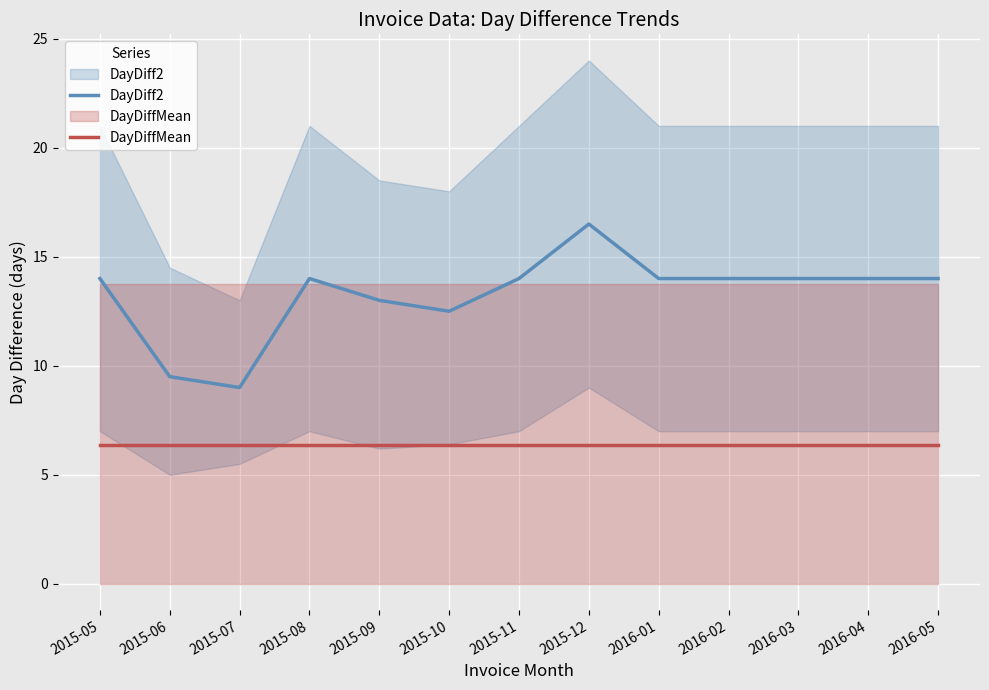

True or false: DayDiffMean and DayDiff2 intersect in this chart.

False